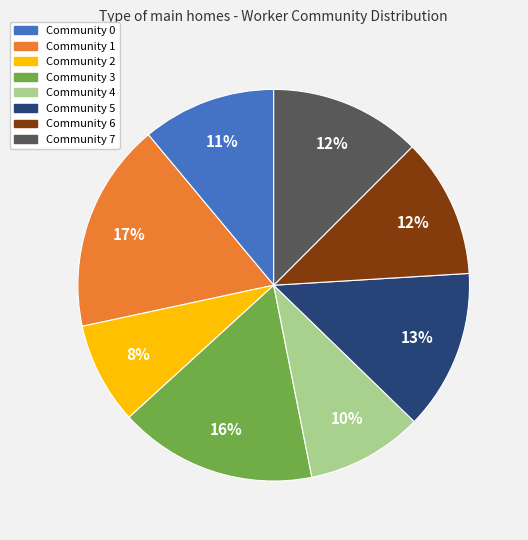

To the nearest percent, what portion does Community 1 represent?

17%